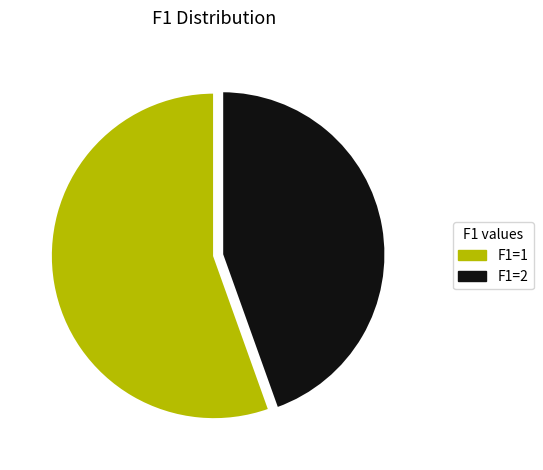

Is there a majority slice in this chart?

Yes